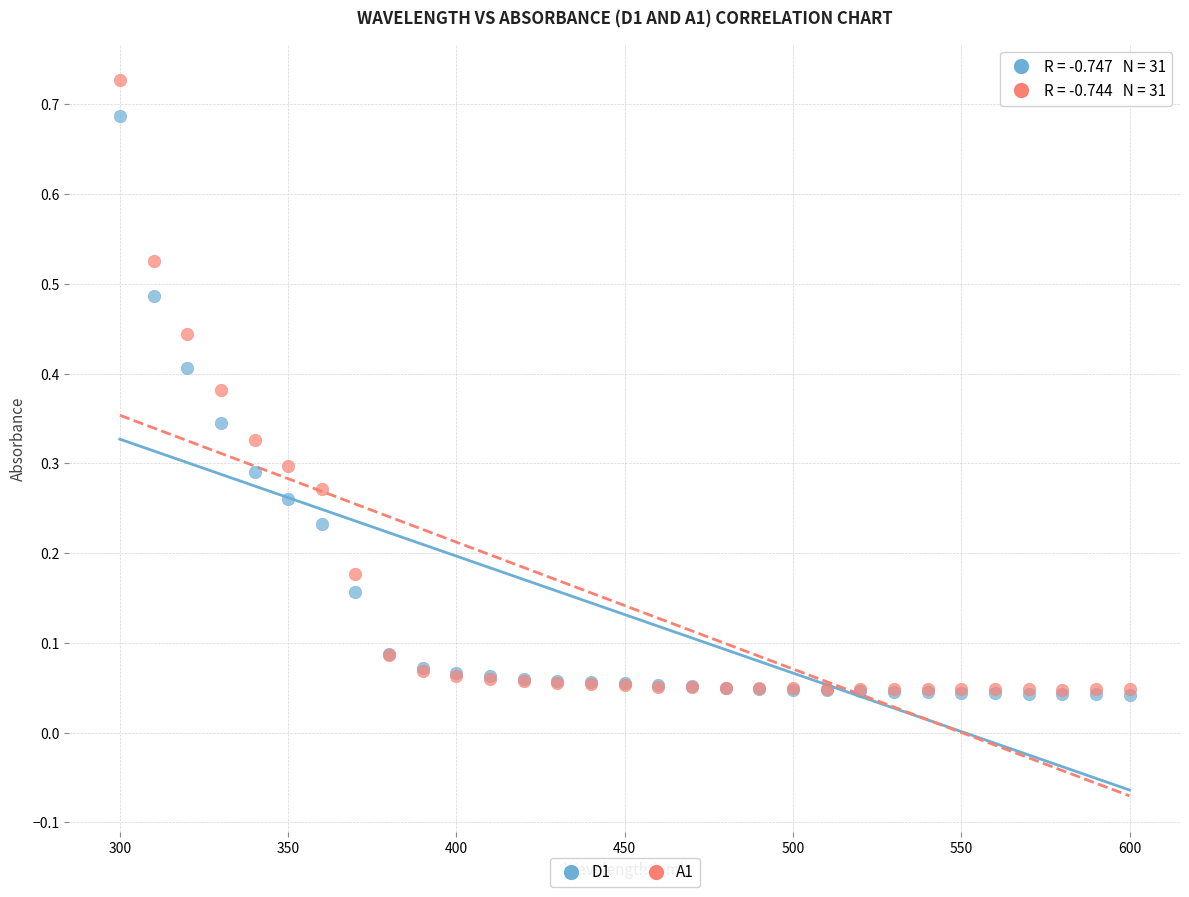

Which series reaches the maximum Y coordinate?

A1